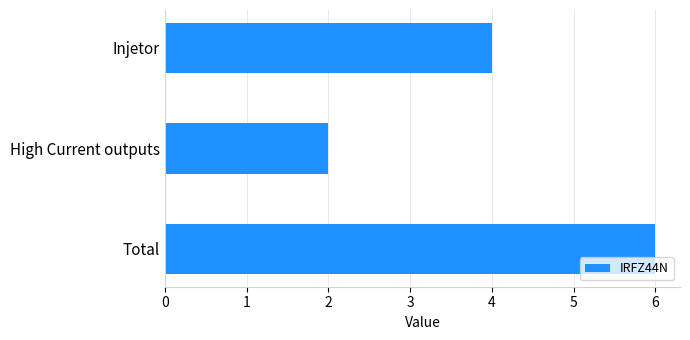

How many values are between 2 and 6?

3